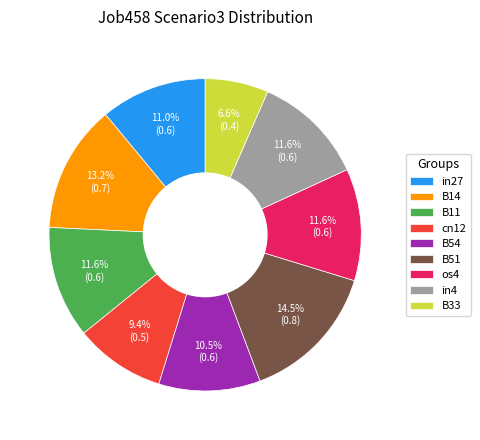

Which slice is the smallest?

B33